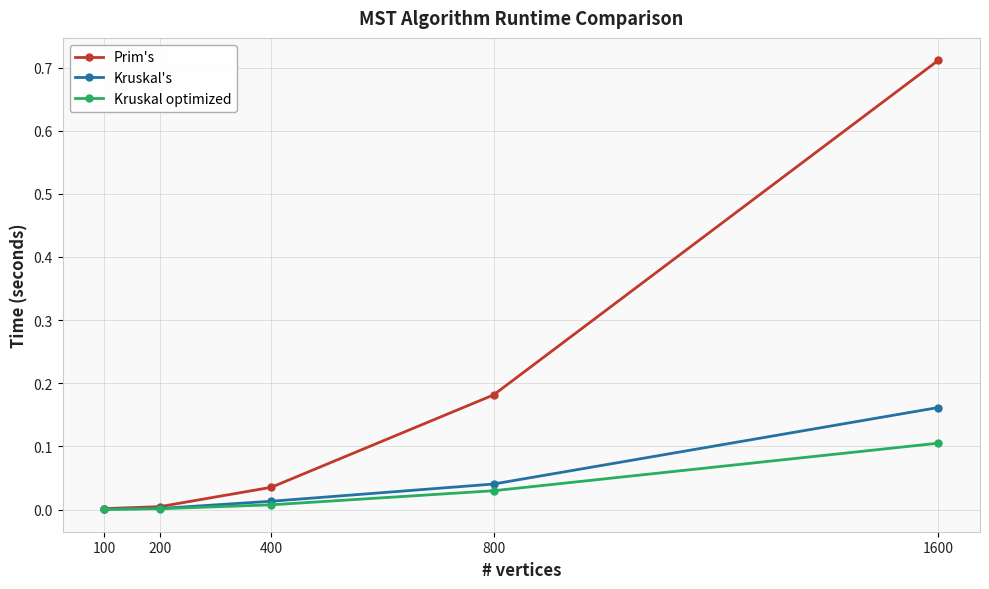

True or false: Kruskal optimized has more than 2 interior local peaks.

False